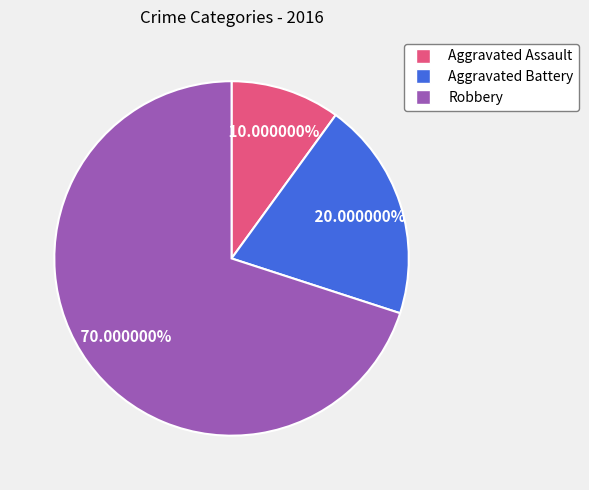

Which slice is the largest?

Robbery